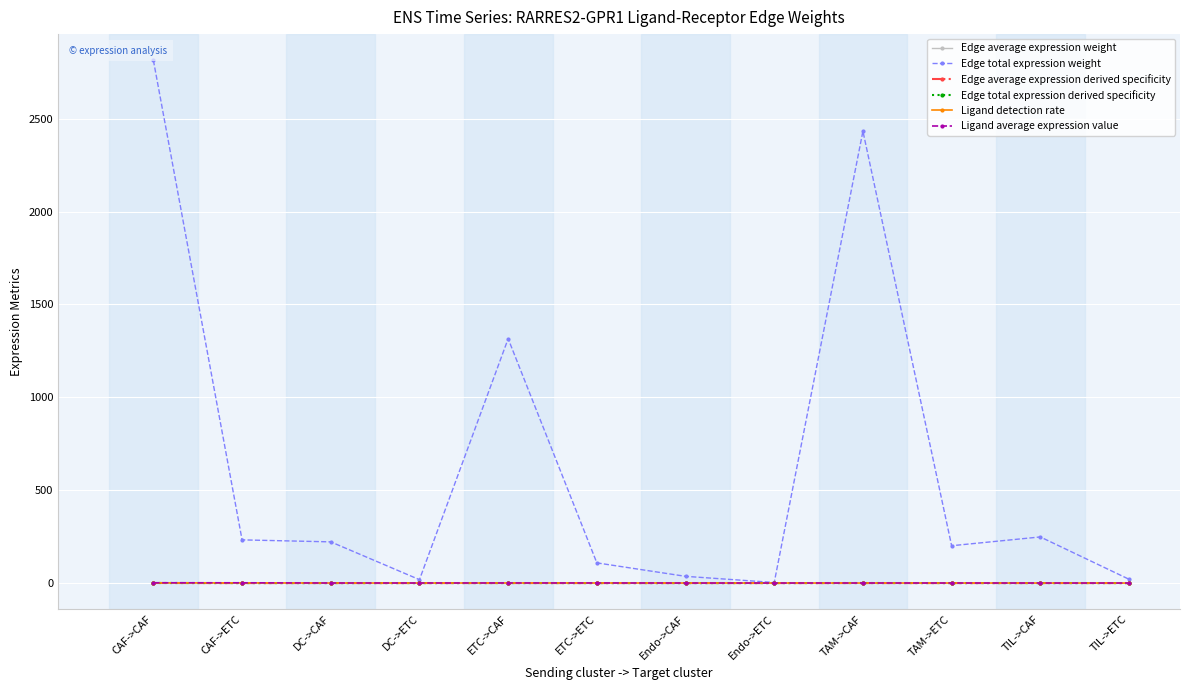

What is the label of the 9th point from the left?

TAM->CAF